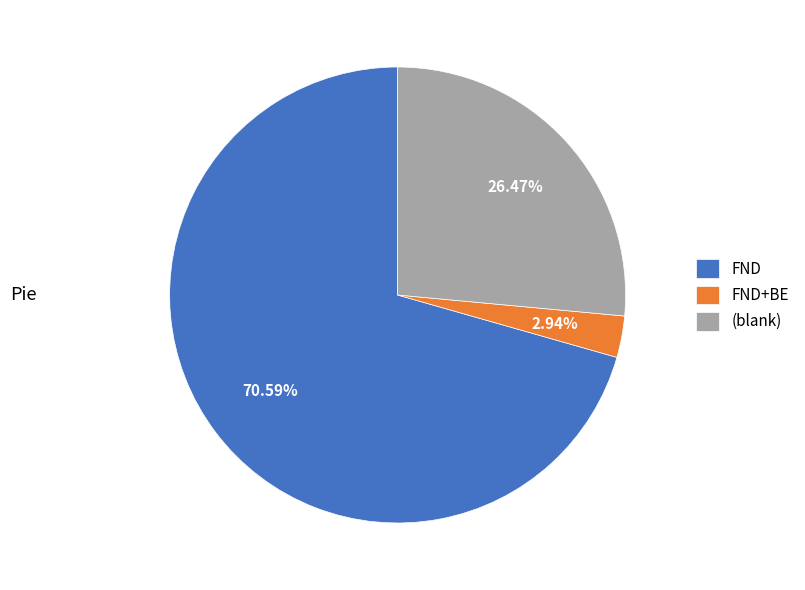

Which category has the biggest portion of the pie?

FND